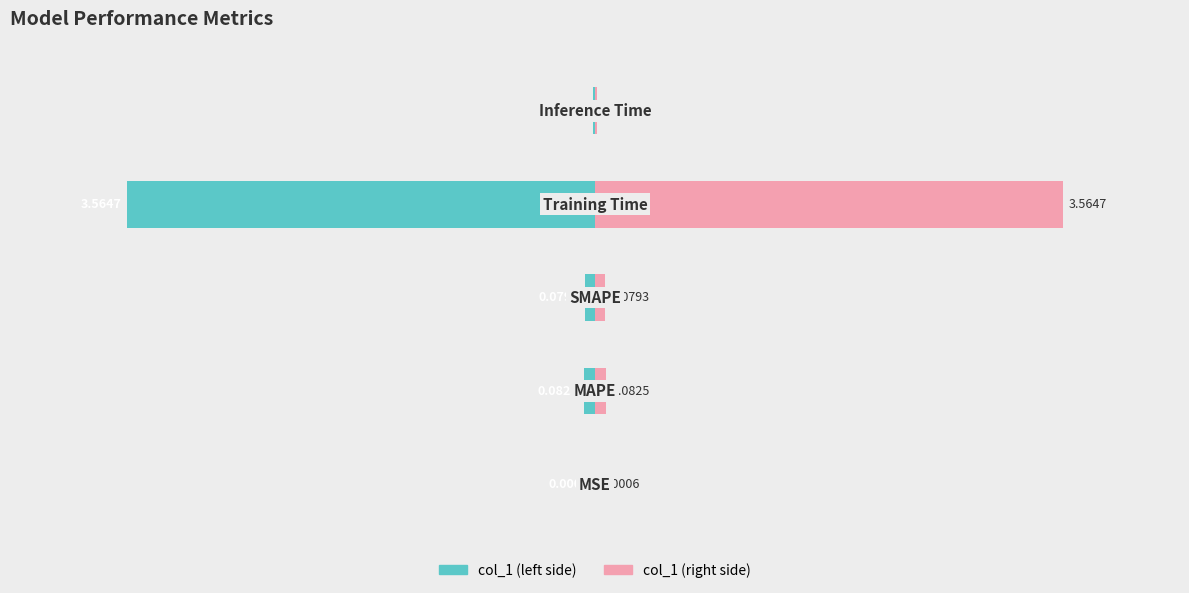

Rank the series by their average value, from highest to lowest.

col_1 (right), col_1 (left)